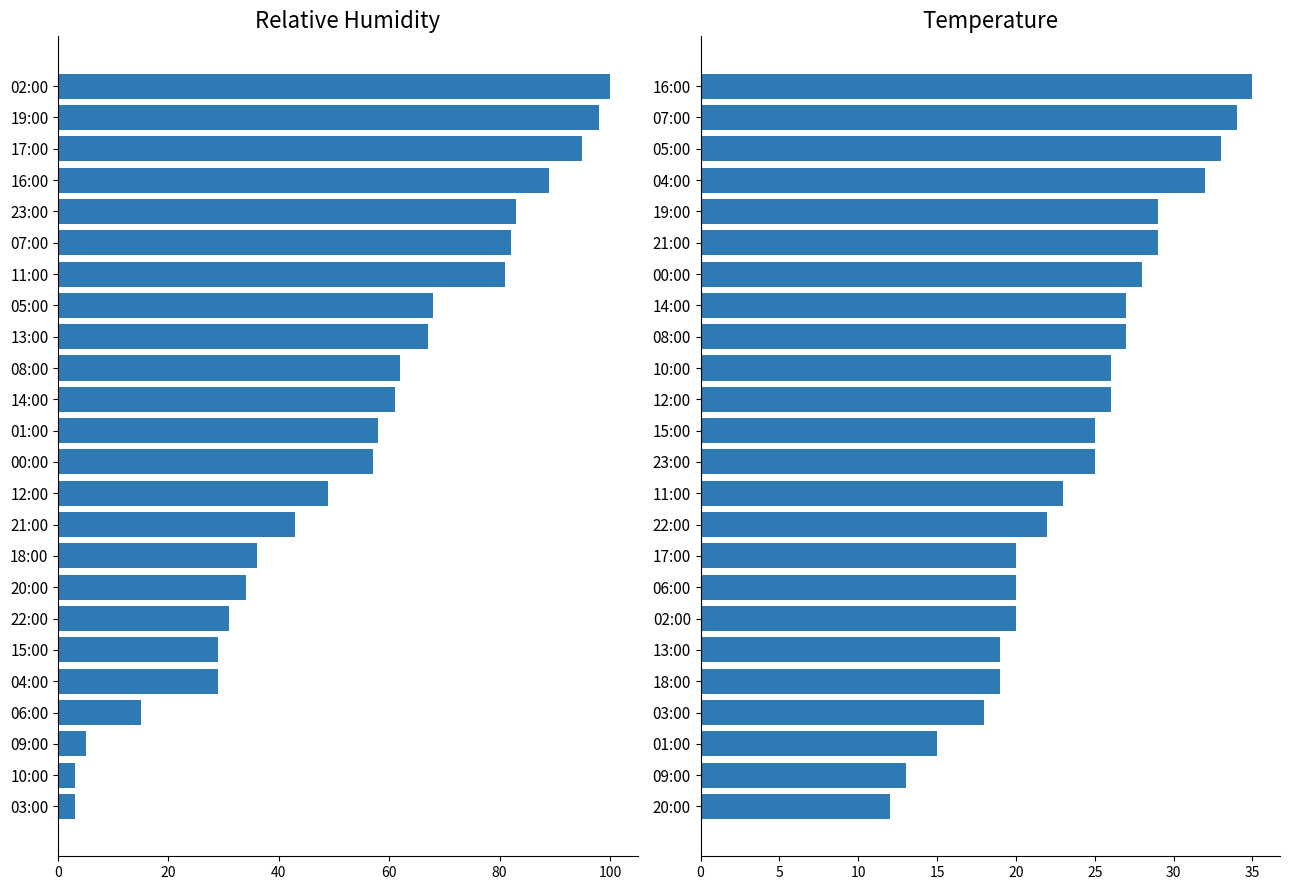

Rank the series by their maximum value, from highest to lowest.

relative_humidity, temperature